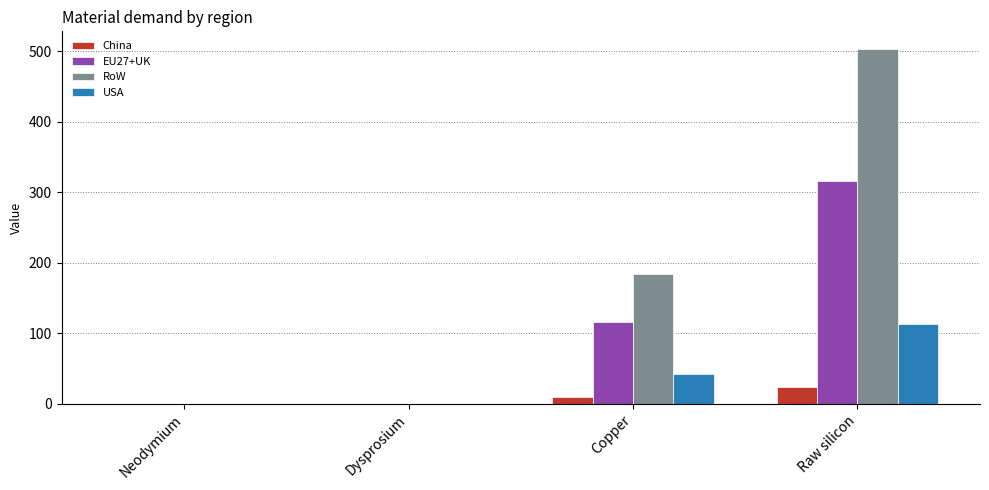

Where does the EU27+UK series first go above 115?

Copper